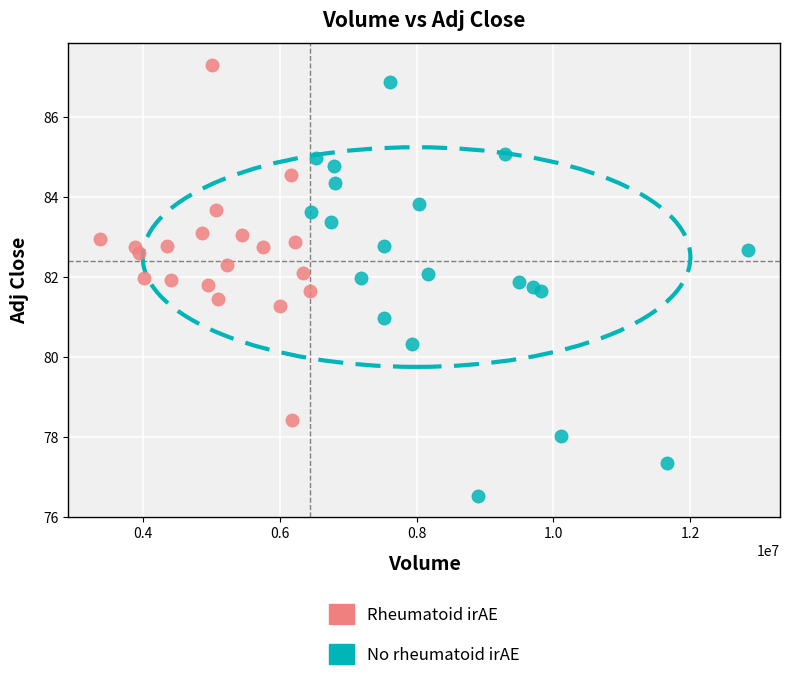

Which series contains the lowest Y value?

No rheumatoid irAE